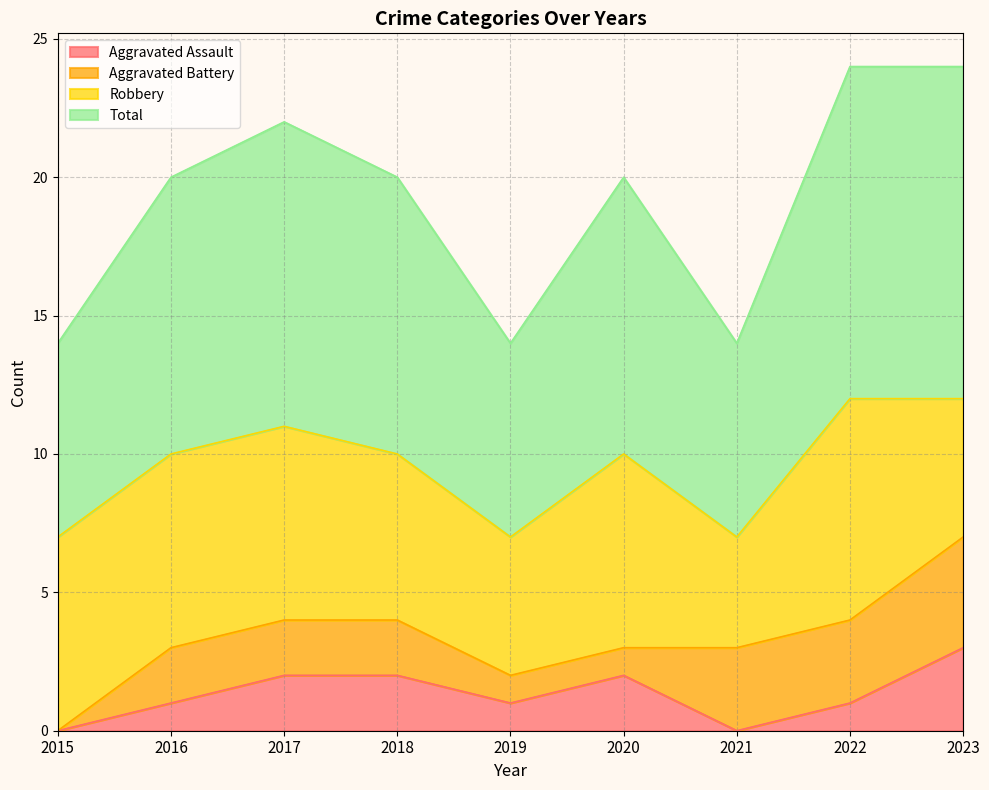

Is it true that Total equals 3 at 2020?

False